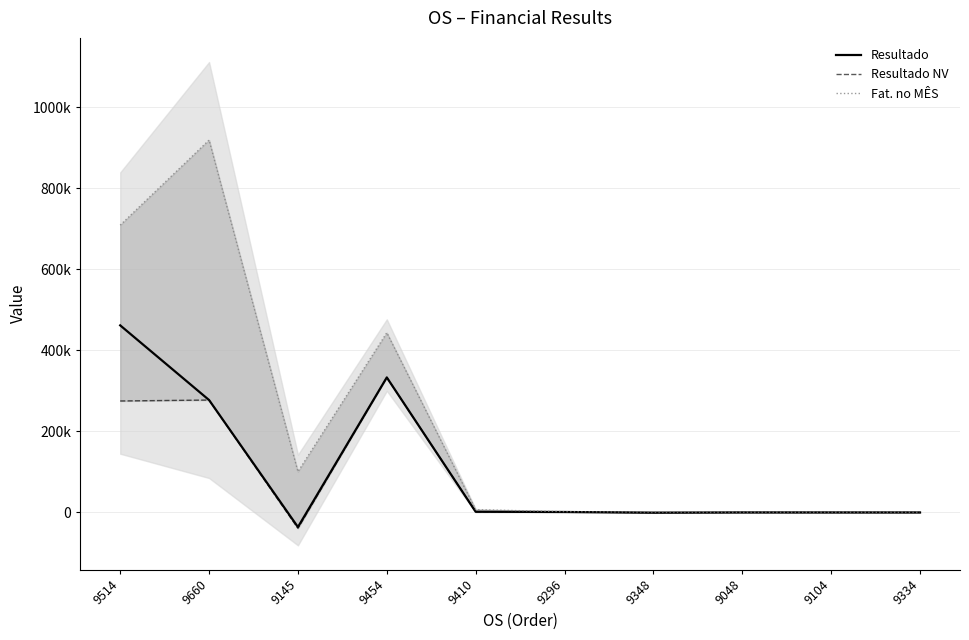

What is the value of the Fat. no MÊS point at the 6th from the left?

1694.0